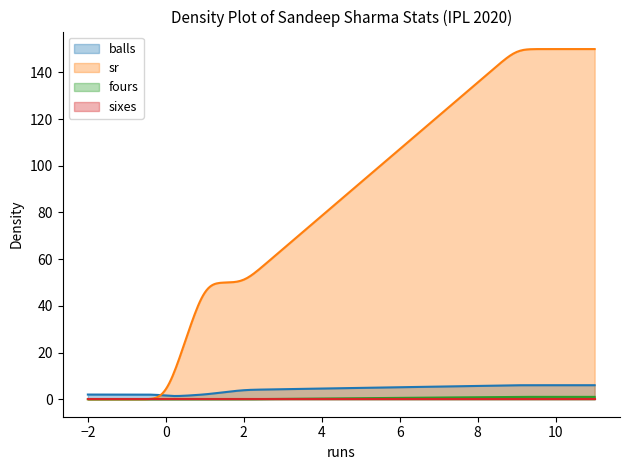

What is the lowest value of the balls series?

1.4